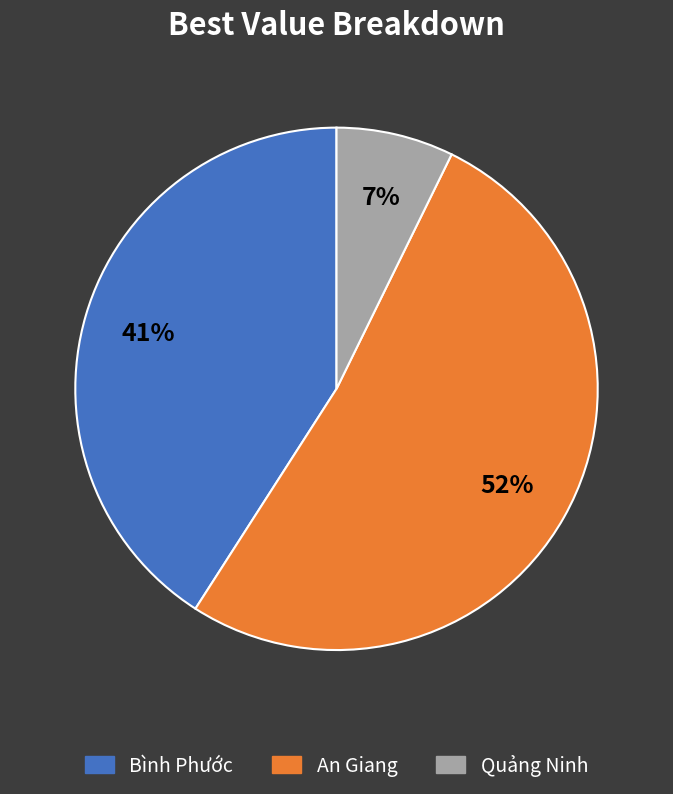

Is it true that Quảng Ninh is 19% of the pie?

False